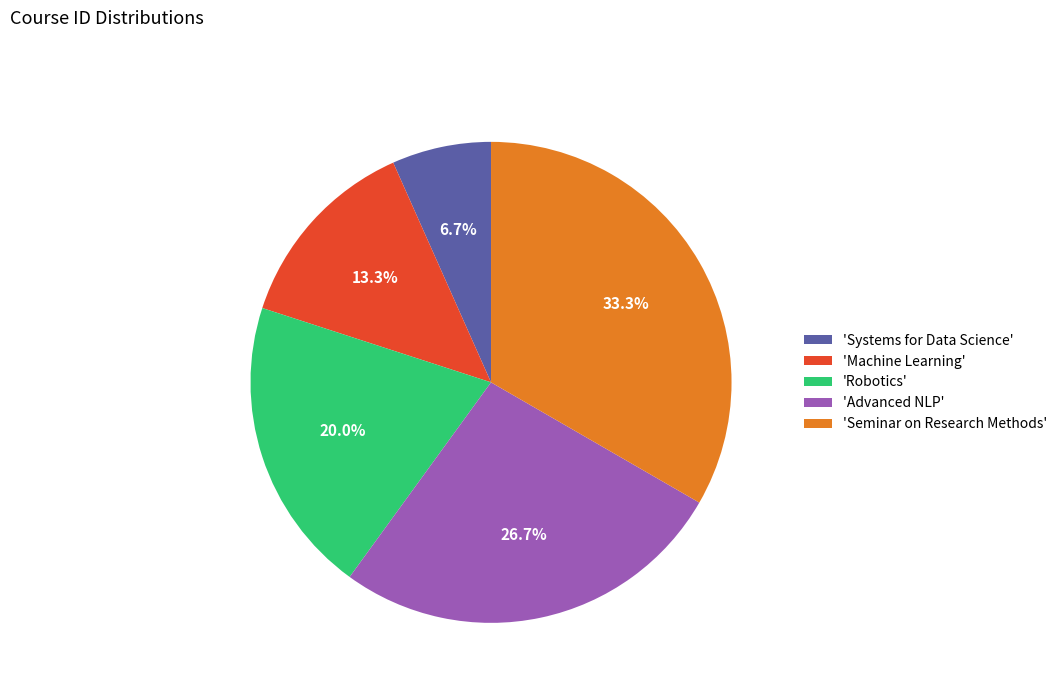

Rank the categories by value from lowest to highest.

'Systems for Data Science', 'Machine Learning', 'Robotics', 'Advanced NLP', 'Seminar on Research Methods'